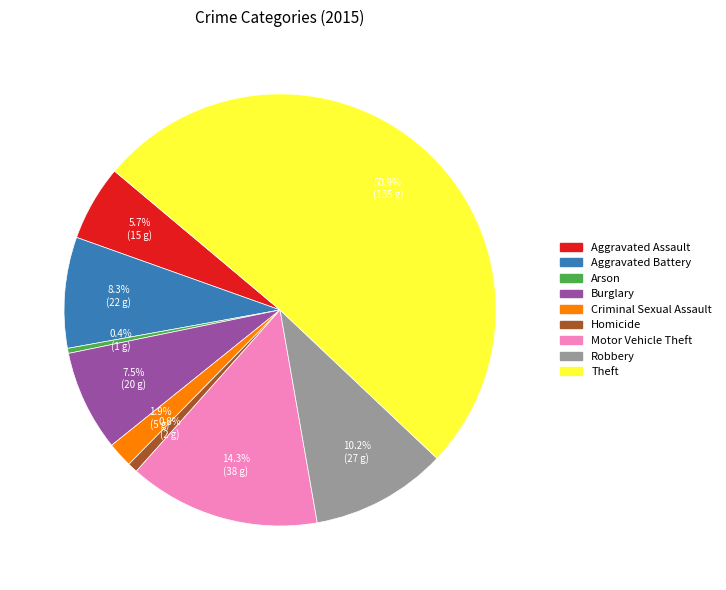

Between Theft and Homicide, which is larger?

Theft